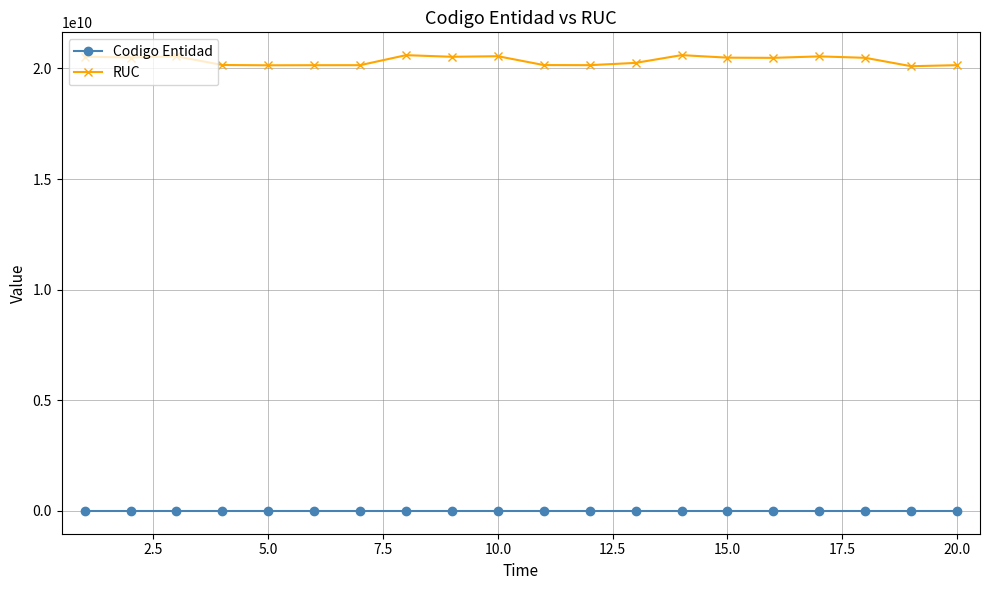

Which series has the largest total across all categories?

RUC